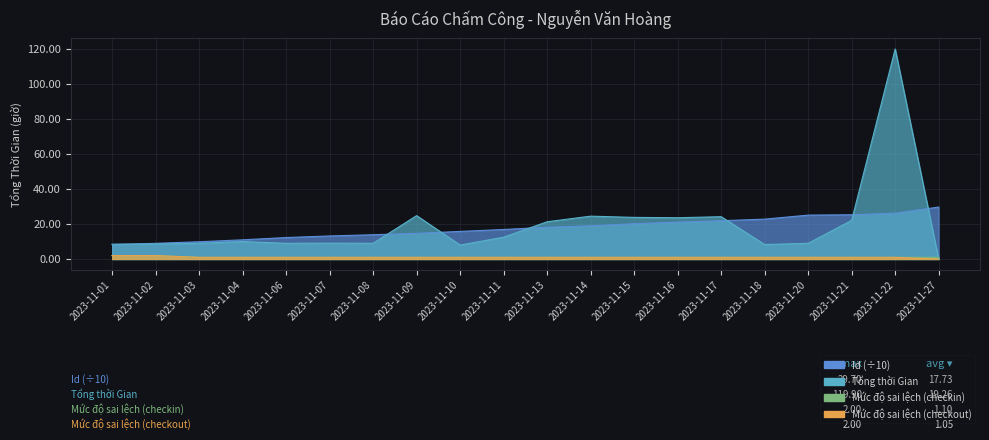

Reading right to left, transcribe all the data shown in this chart.

Tổng thời Gian: 2023-11-27=0.0	2023-11-22=119.9	2023-11-21=22.1	2023-11-20=9.0	2023-11-18=8.3	2023-11-17=24.2	2023-11-16=23.6	2023-11-15=23.8	2023-11-14=24.5	2023-11-13=21.3	2023-11-11=12.5	2023-11-10=8.0	2023-11-09=24.8	2023-11-08=9.0	2023-11-07=9.1	2023-11-06=9.0	2023-11-04=10.0	2023-11-03=9.0	2023-11-02=8.6	2023-11-01=8.5
Mức độ sai lệch vị trí (checkin): 2023-11-27=1.0	2023-11-22=1.0	2023-11-21=1.0	2023-11-20=1.0	2023-11-18=1.0	2023-11-17=1.0	2023-11-16=1.0	2023-11-15=1.0	2023-11-14=1.0	2023-11-13=1.0	2023-11-11=1.0	2023-11-10=1.0	2023-11-09=1.0	2023-11-08=1.0	2023-11-07=1.0	2023-11-06=1.0	2023-11-04=1.0	2023-11-03=1.0	2023-11-02=2.0	2023-11-01=2.0
Mức độ sai lệch vị trí (checkout): 2023-11-27=0.0	2023-11-22=1.0	2023-11-21=1.0	2023-11-20=1.0	2023-11-18=1.0	2023-11-17=1.0	2023-11-16=1.0	2023-11-15=1.0	2023-11-14=1.0	2023-11-13=1.0	2023-11-11=1.0	2023-11-10=1.0	2023-11-09=1.0	2023-11-08=1.0	2023-11-07=1.0	2023-11-06=1.0	2023-11-04=1.0	2023-11-03=1.0	2023-11-02=2.0	2023-11-01=2.0
Id: 2023-11-27=29.7	2023-11-22=26.2	2023-11-21=25.3	2023-11-20=25.1	2023-11-18=22.8	2023-11-17=21.9	2023-11-16=21.1	2023-11-15=20.2	2023-11-14=19.0	2023-11-13=18.2	2023-11-11=16.9	2023-11-10=15.8	2023-11-09=14.7	2023-11-08=13.9	2023-11-07=13.2	2023-11-06=12.3	2023-11-04=11.0	2023-11-03=9.9	2023-11-02=9.0	2023-11-01=8.3